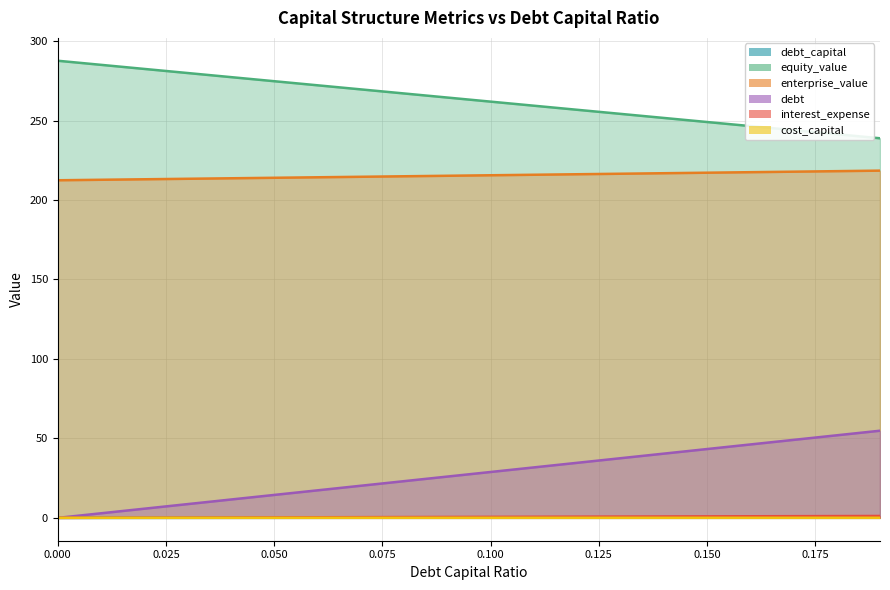

What is the label of the 11th point from the right?

0.09